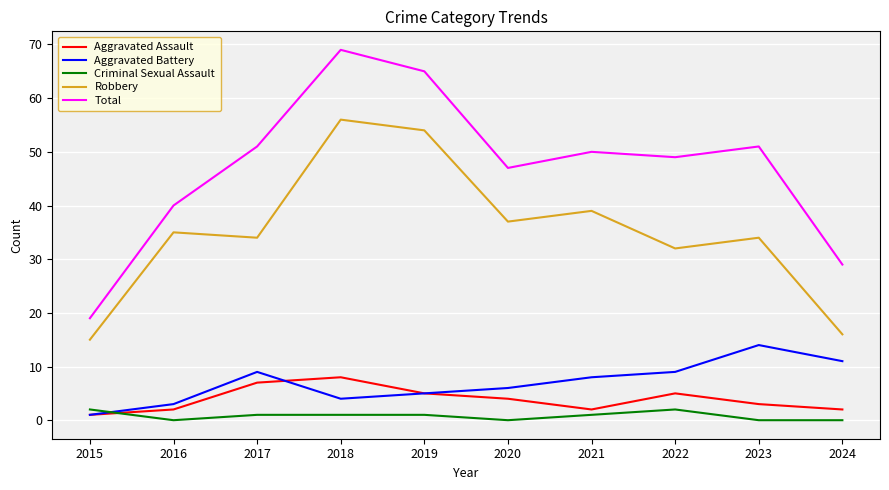

What is the sum of the Aggravated Battery values at 2016 and 2022?

12